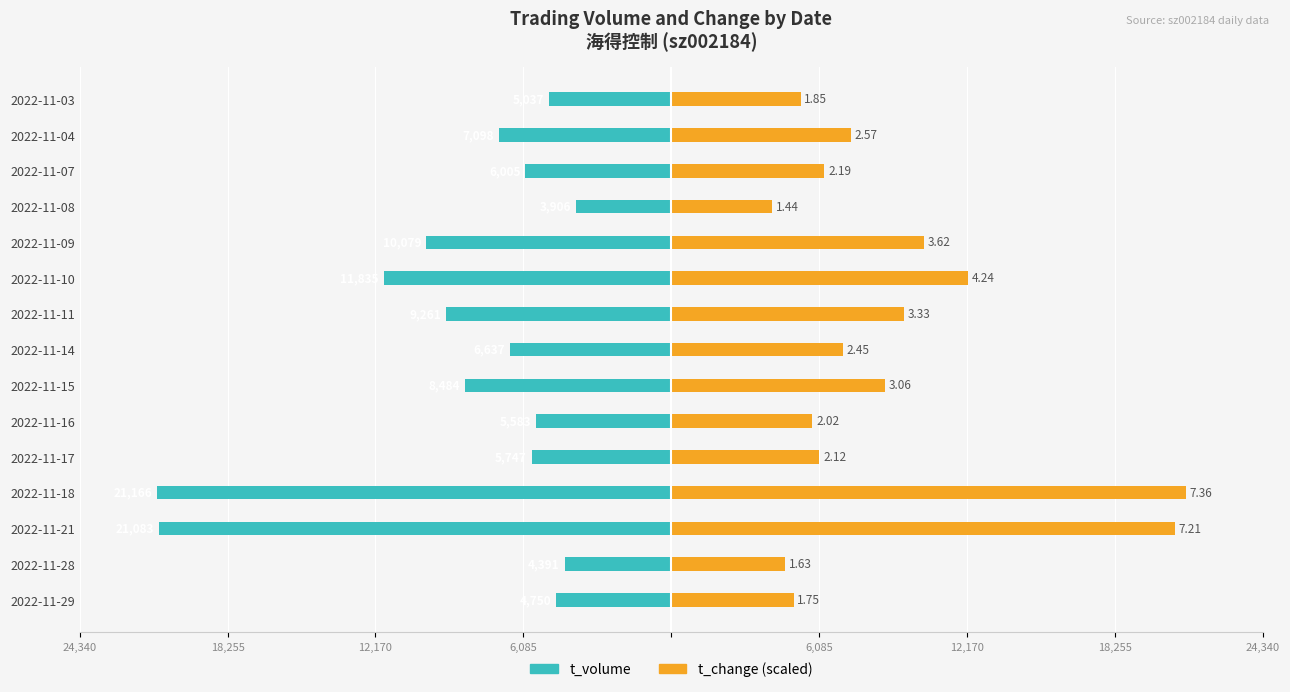

Is the value of t_change at 2022-11-17 greater than the value of t_volume at 2022-11-15?

Yes